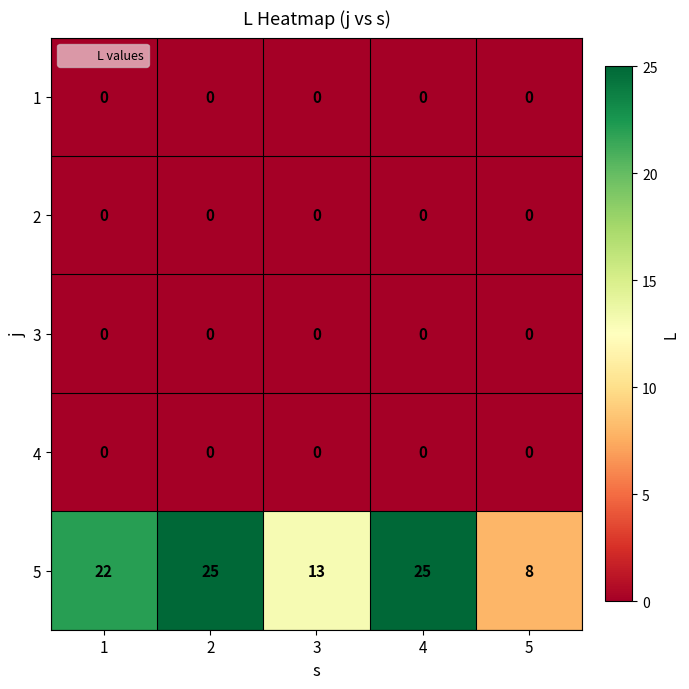

What is the total value across all series at 2?

25